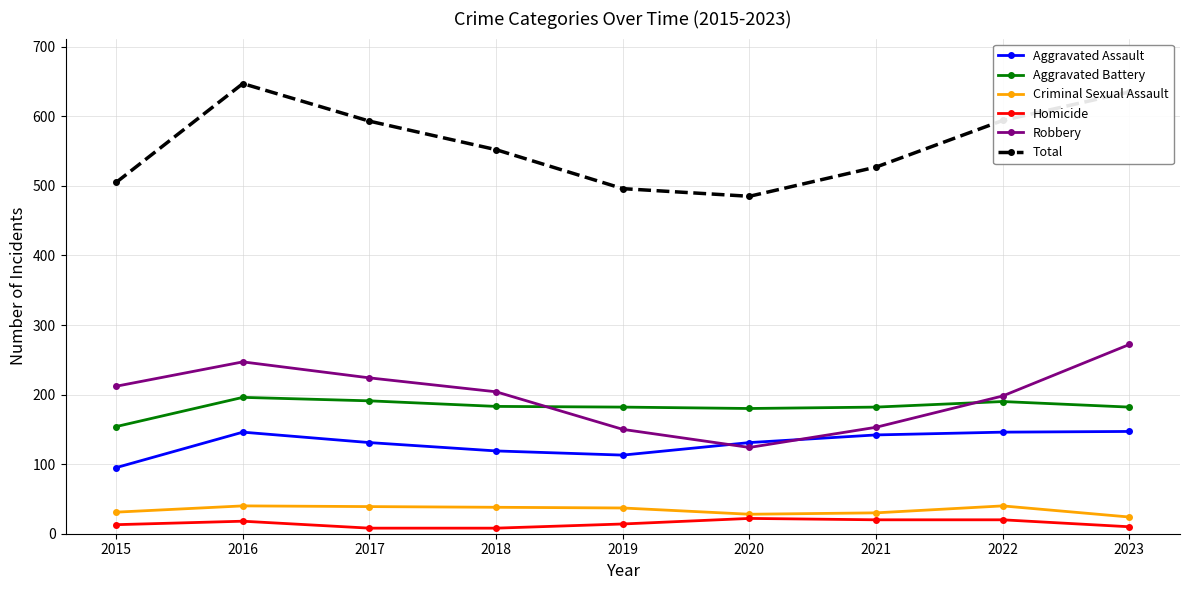

In Robbery, how many points are lower than both neighbors (excluding endpoints)?

1